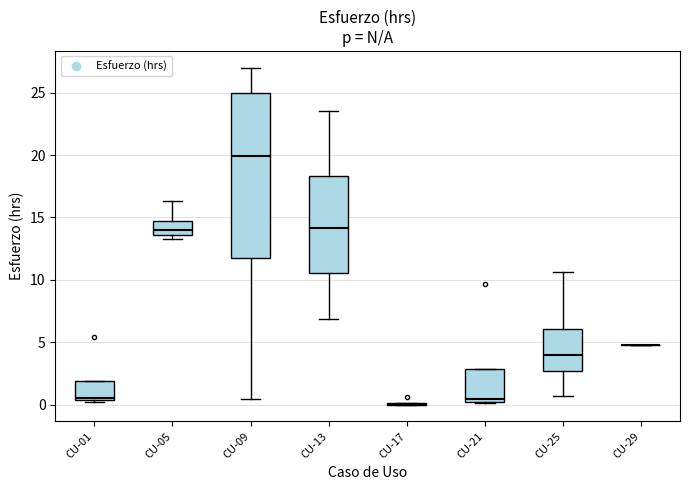

Comparing the boxes themselves (not the whiskers), which one is the tallest?

CU-09